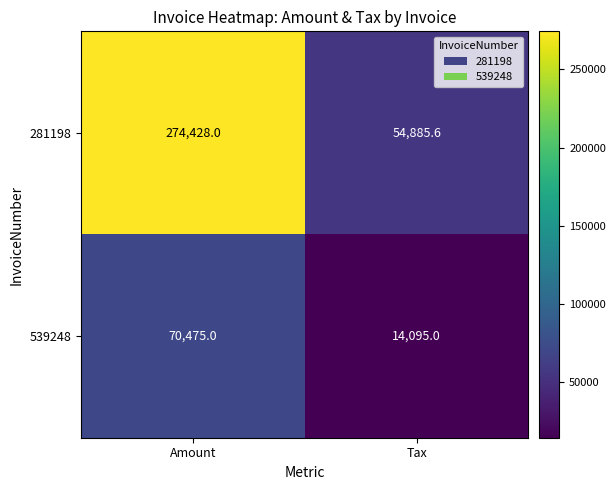

What is the approximate value of 281198 at Amount?

274428.0